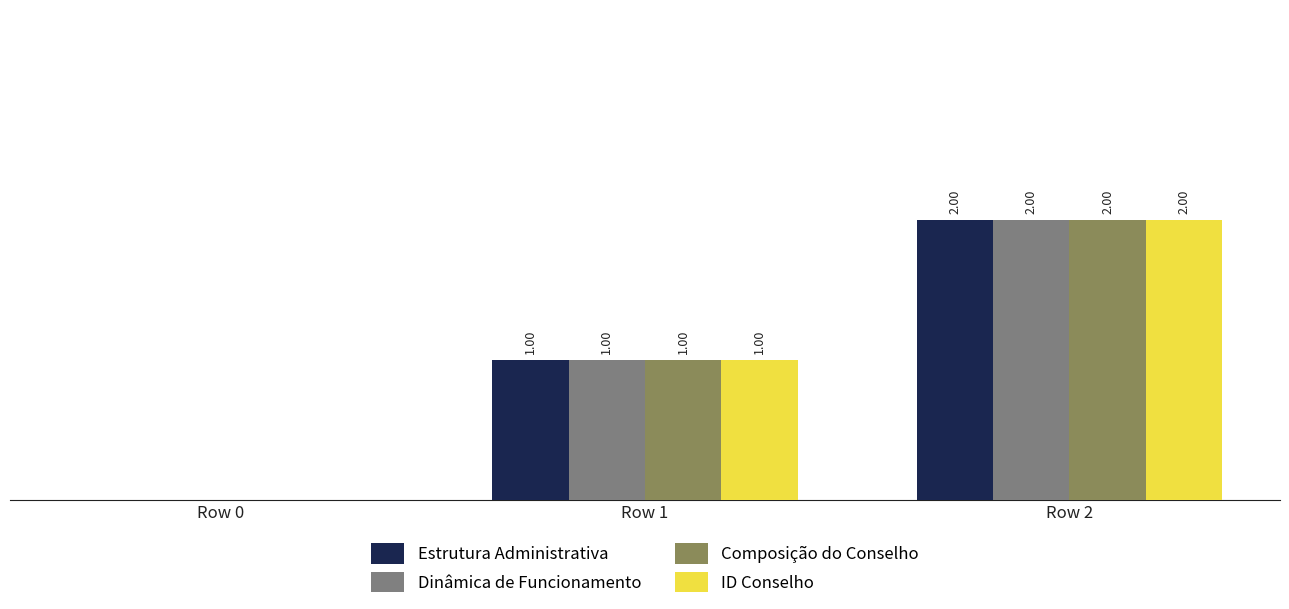

Is the value of ID Conselho at Row 1 greater than the value of Dinâmica de Funcionamento at Row 0?

Yes